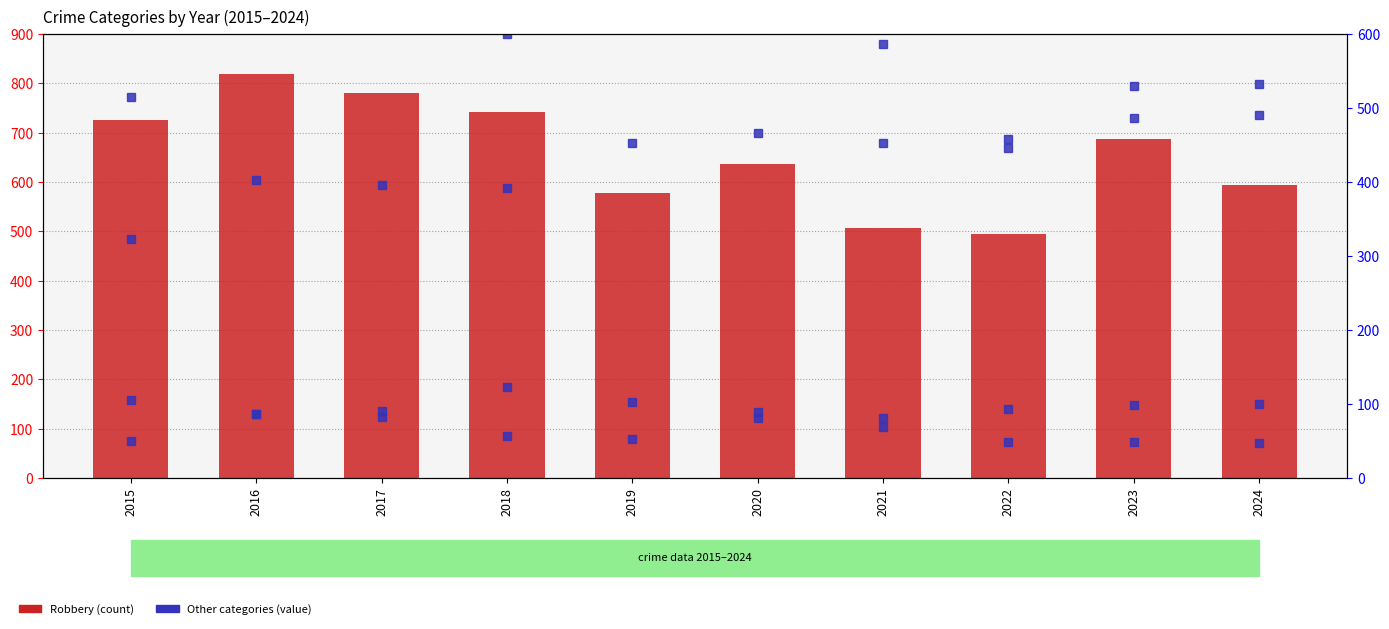

The value of Aggravated Battery at 2023 is 529. True or false?

True